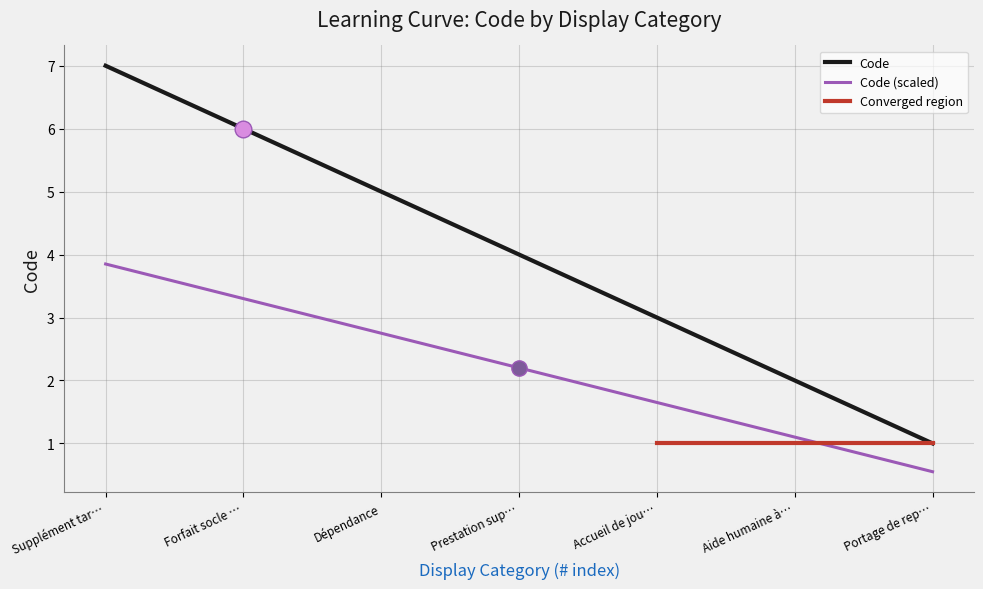

List the labels in order of Code value, largest first.

Supplément tar…, Forfait socle …, Dépendance, Prestation sup…, Accueil de jou…, Aide humaine à…, Portage de rep…